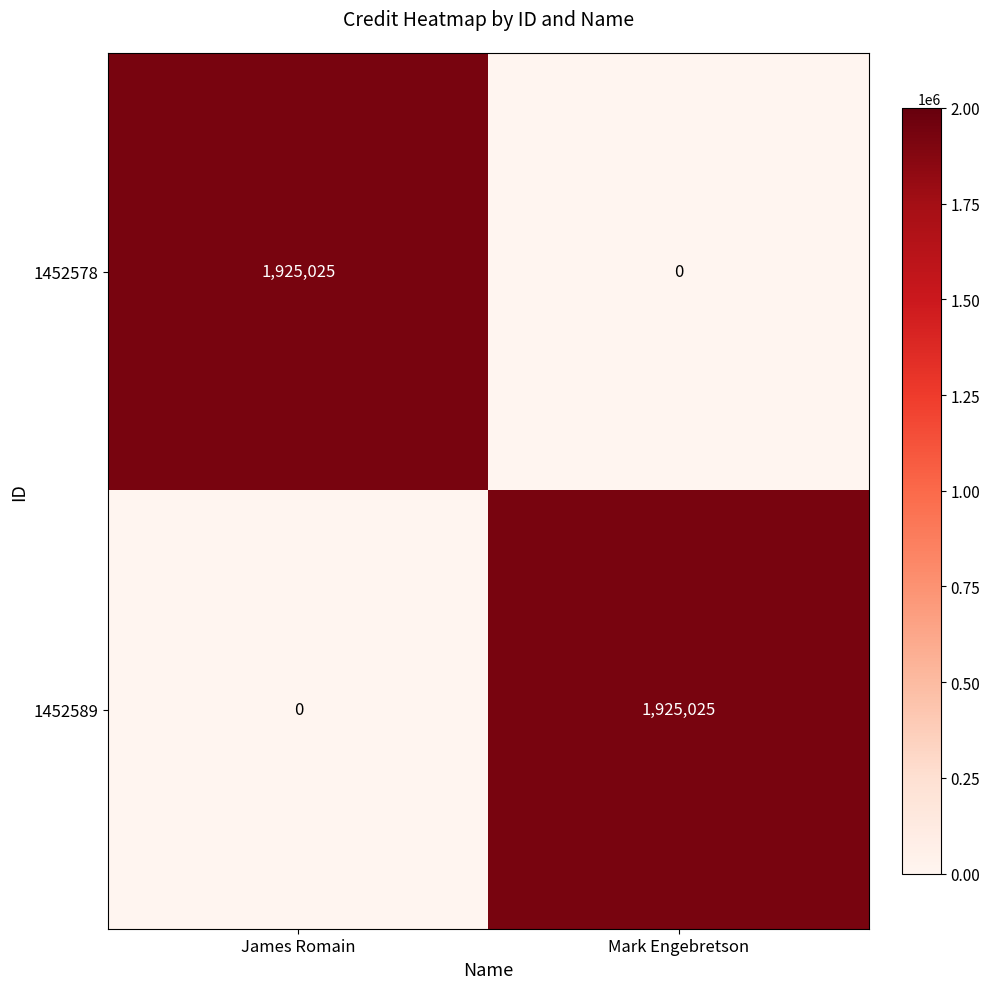

What is the maximum value shown in the chart?

1925025